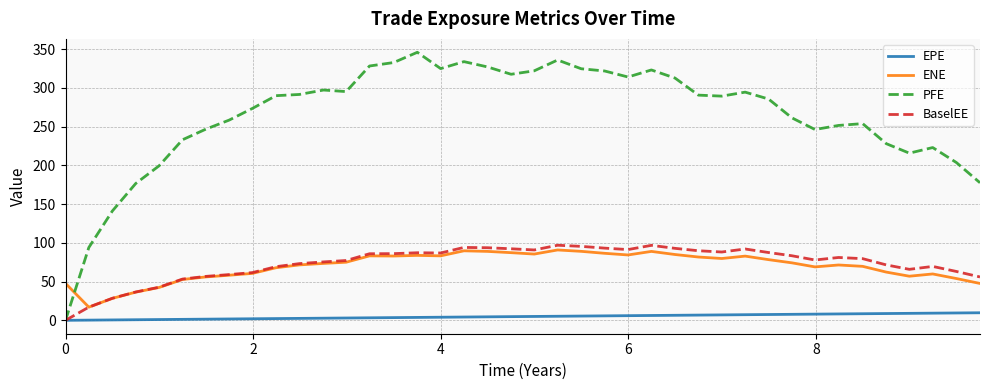

True or false: ENE and PFE cross at least once.

True